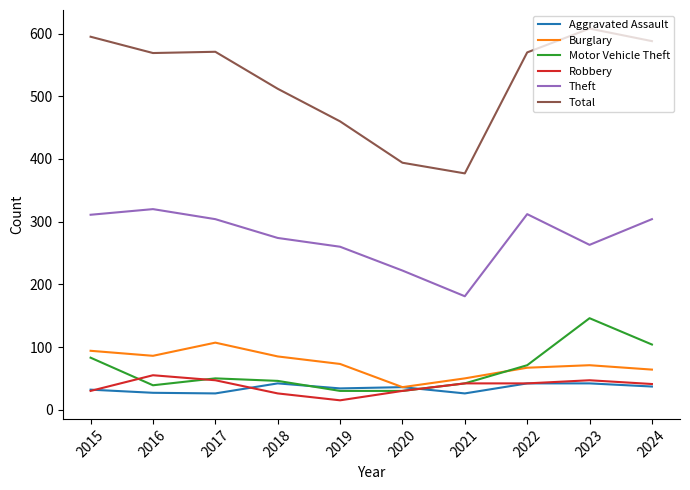

Rank the series by their maximum value, from highest to lowest.

Total, Theft, Motor Vehicle Theft, Burglary, Robbery, Aggravated Assault